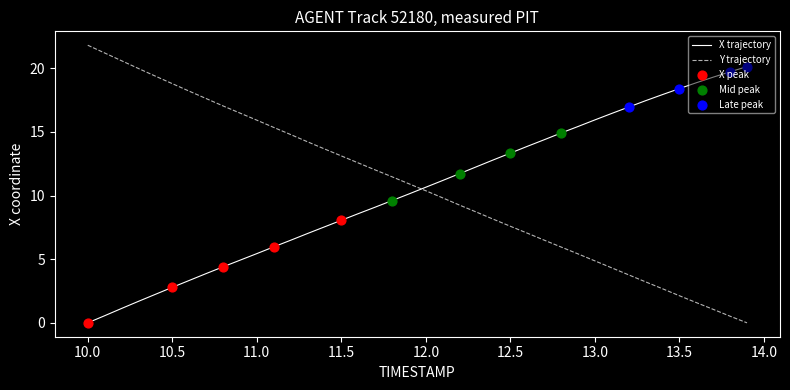

How many times do X trajectory and Y trajectory cross each other?

1